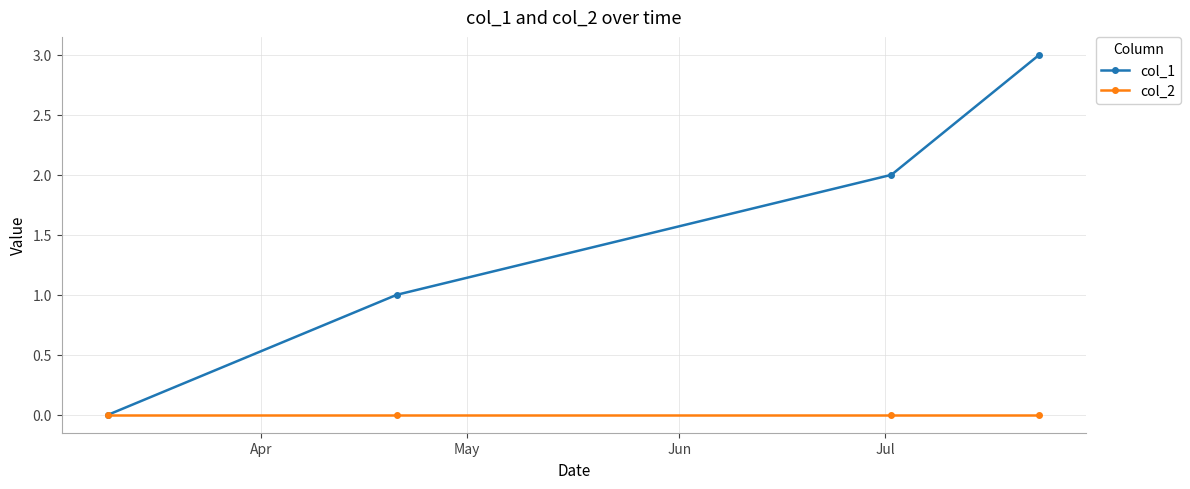

Which series has the largest total across all categories?

col_1